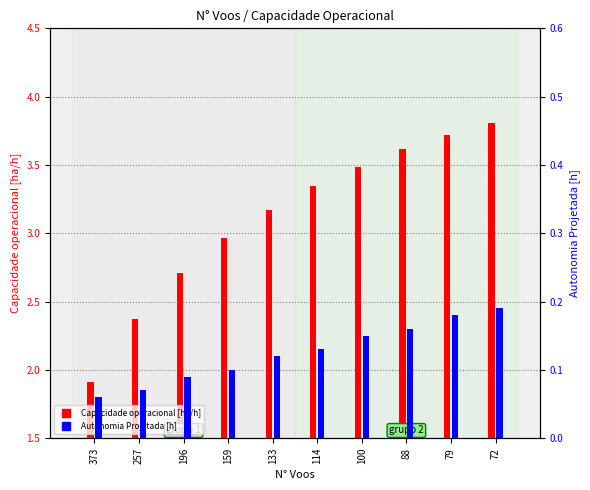

Reading right to left, extract all data points from this chart.

Capacidade operacional [ha/h]: 3.8	3.7	3.6	3.5	3.3	3.2	3.0	2.7	2.4	1.9
Autonomia Projetada [h]: 0.2	0.2	0.2	0.1	0.1	0.1	0.1	0.1	0.1	0.1